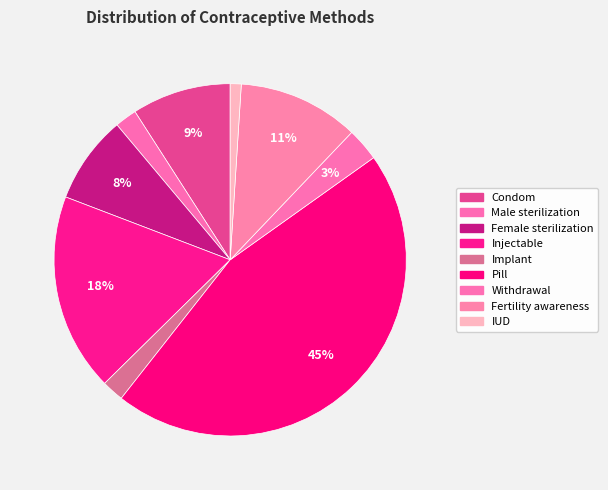

How many slices are in this pie chart?

9